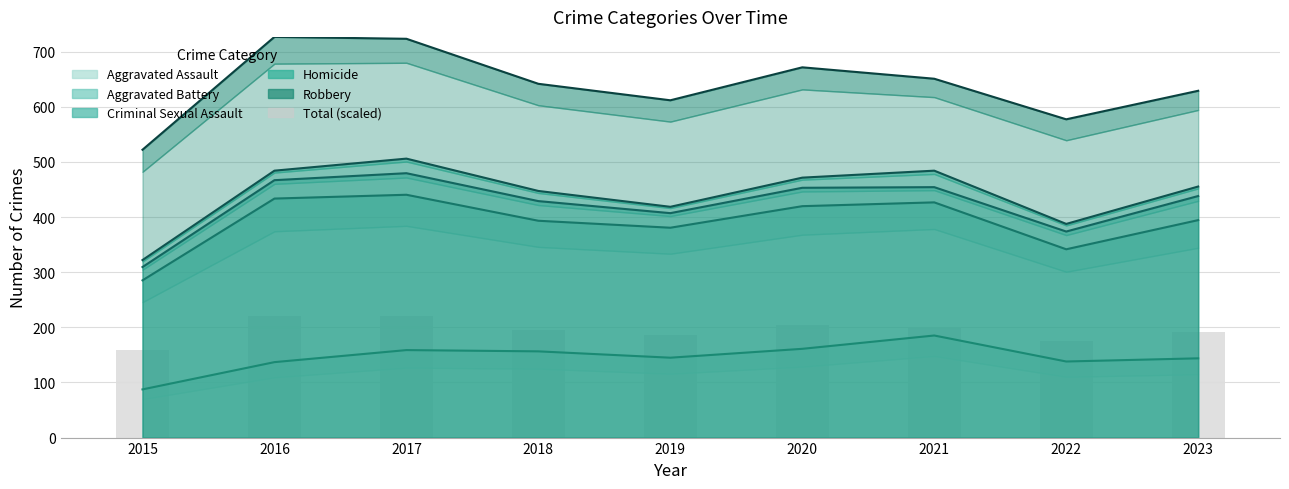

At which category does the chart reach its minimum across all series?

2015